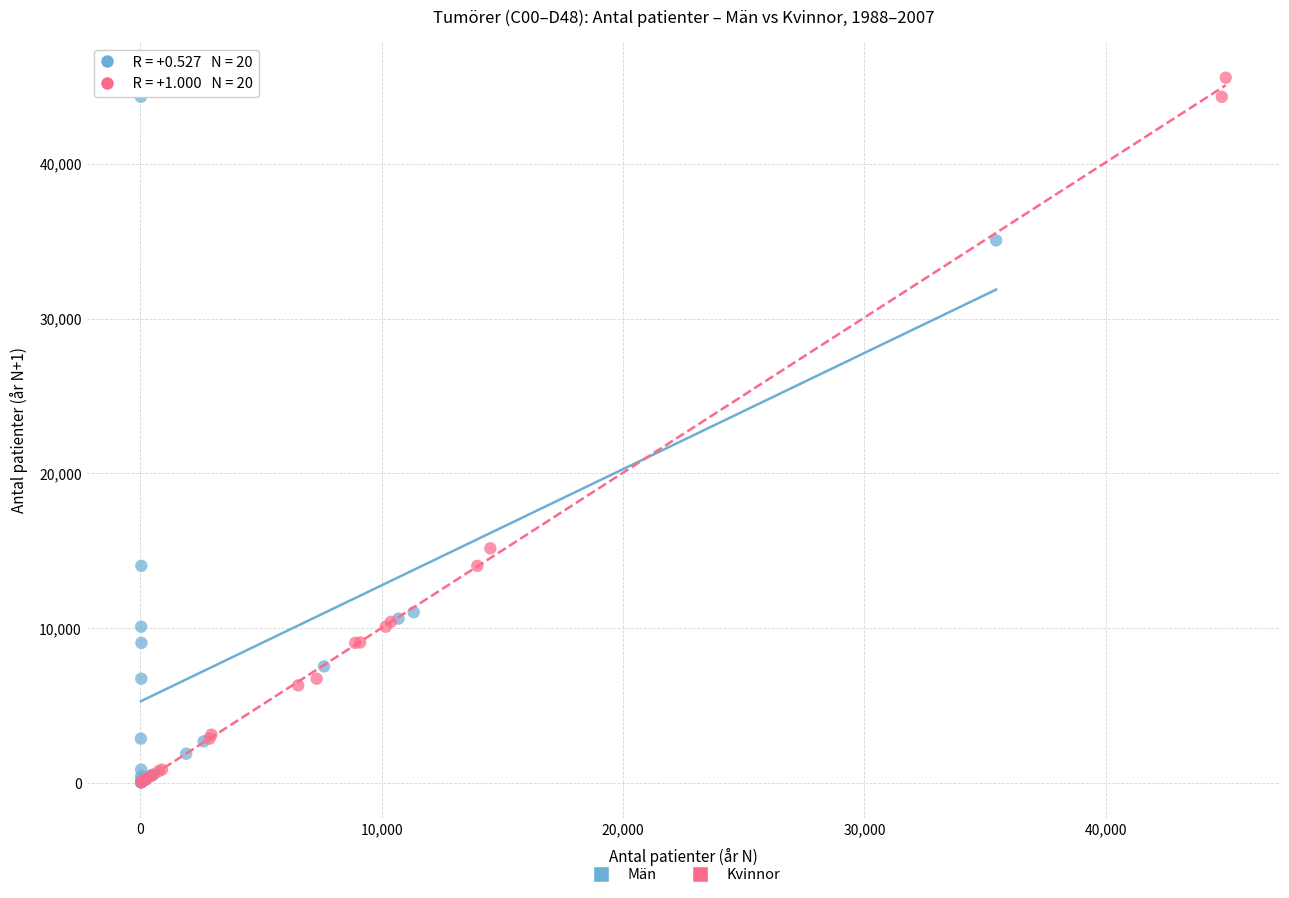

Which series has the largest Y range (max minus min)?

Kvinnor